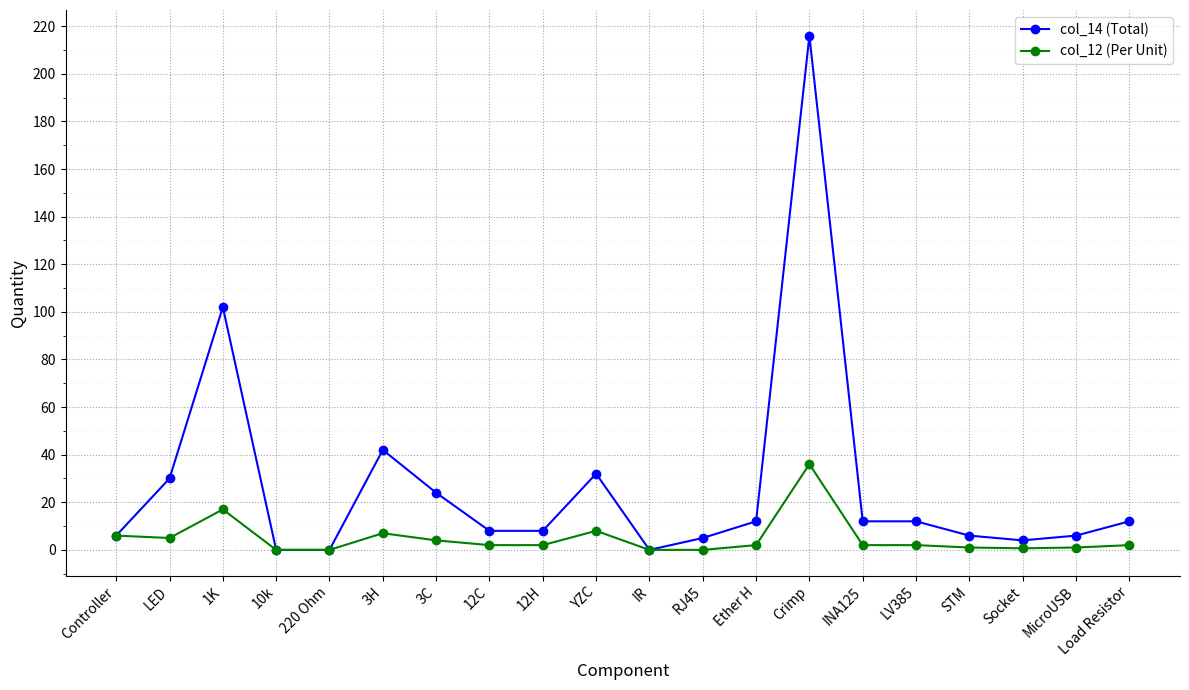

What is the greatest value displayed?

216.0